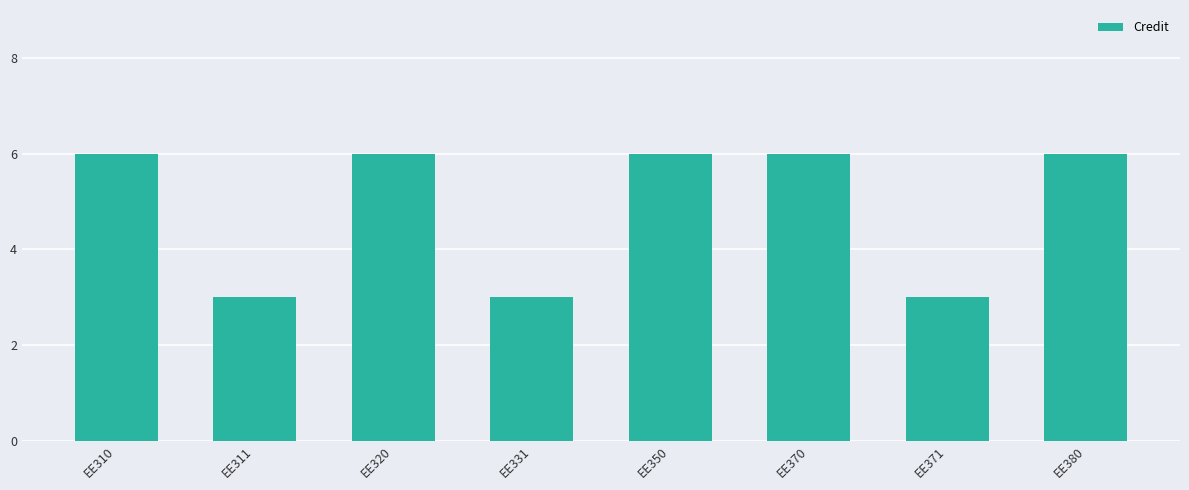

What is the average value?

5